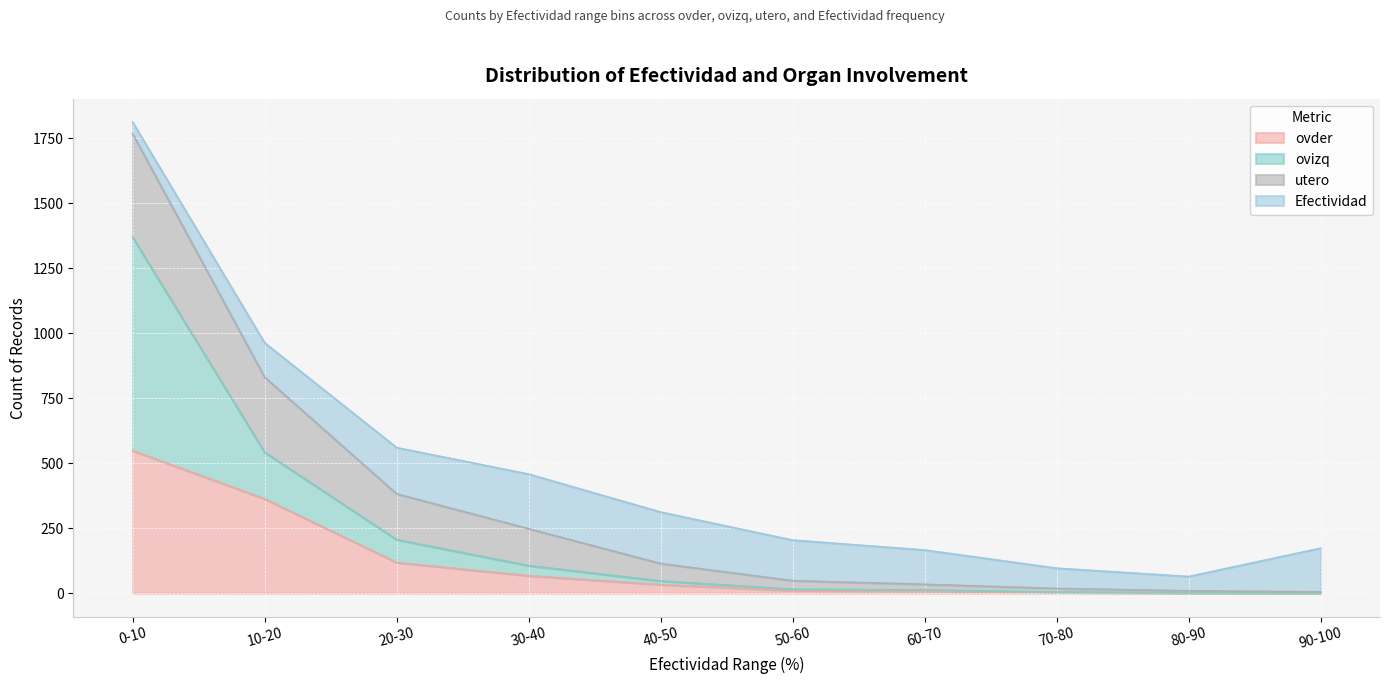

Does the chart display data point markers on the line(s)?

No